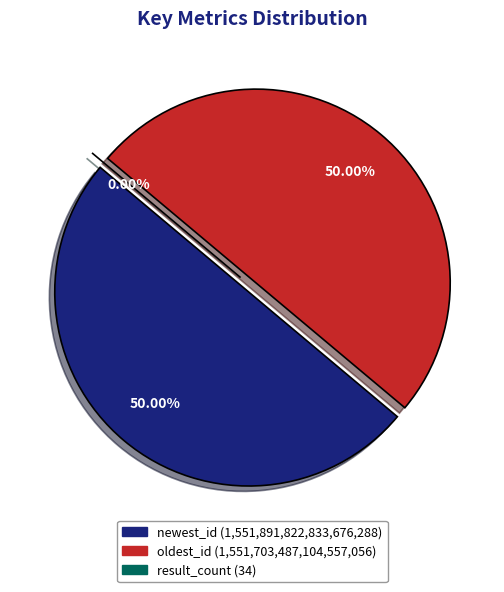

Which has a higher value, oldest_id or newest_id?

newest_id